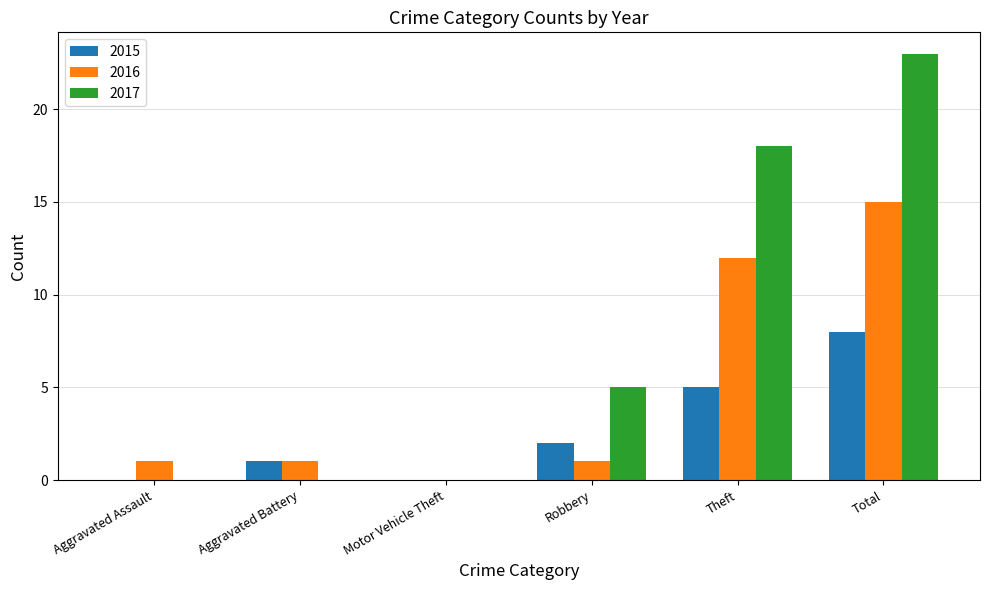

The 2016 series shows 5 at Theft. True or false?

False